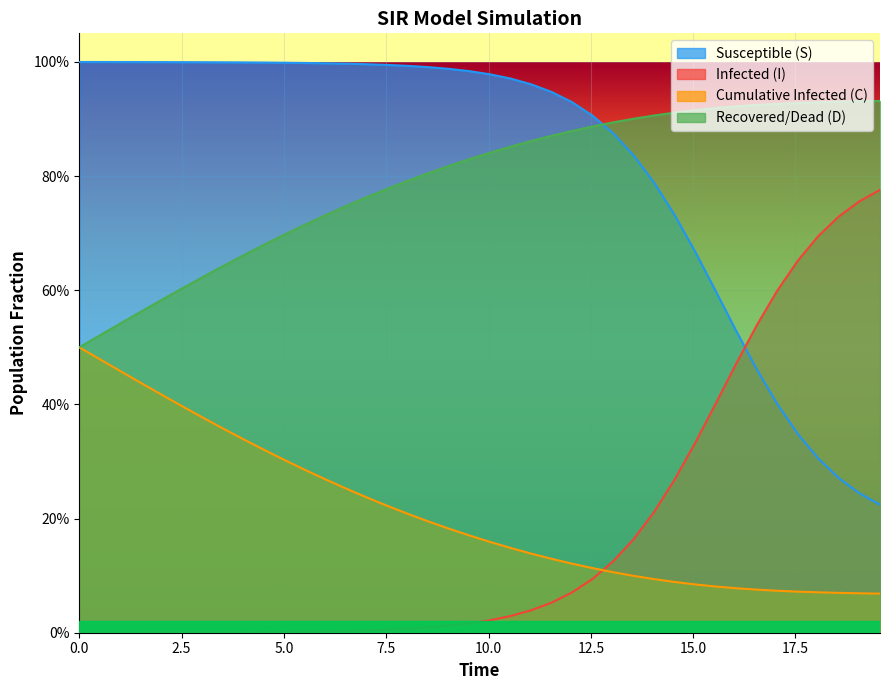

Does the chart display data point markers on the line(s)?

No